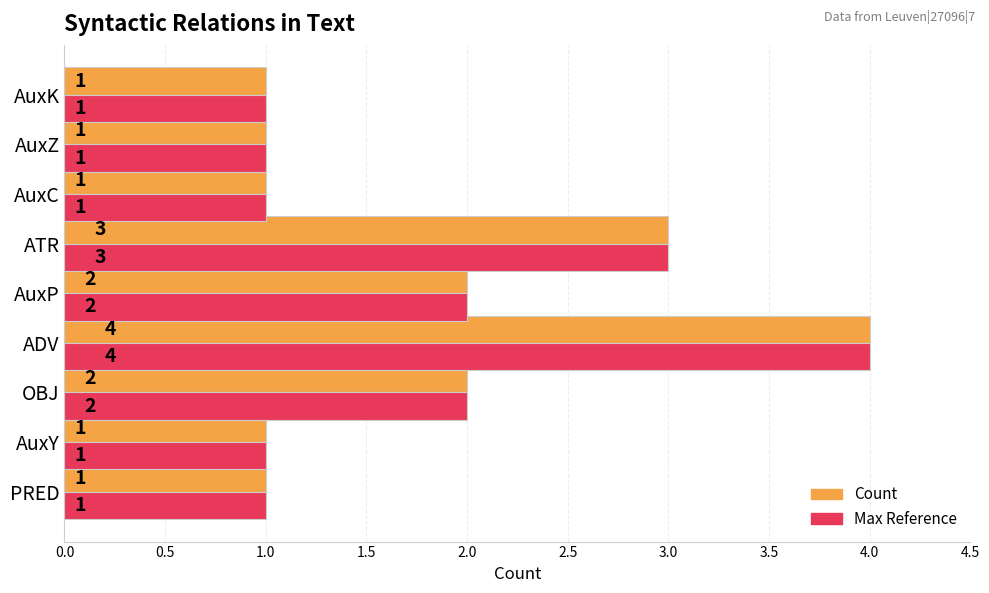

At which category does the chart reach its peak across all series?

ADV